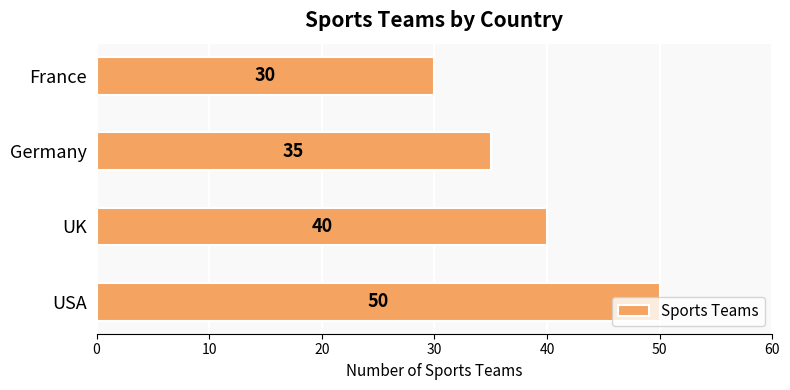

The chart shows a value of 16 at Germany. True or false?

False